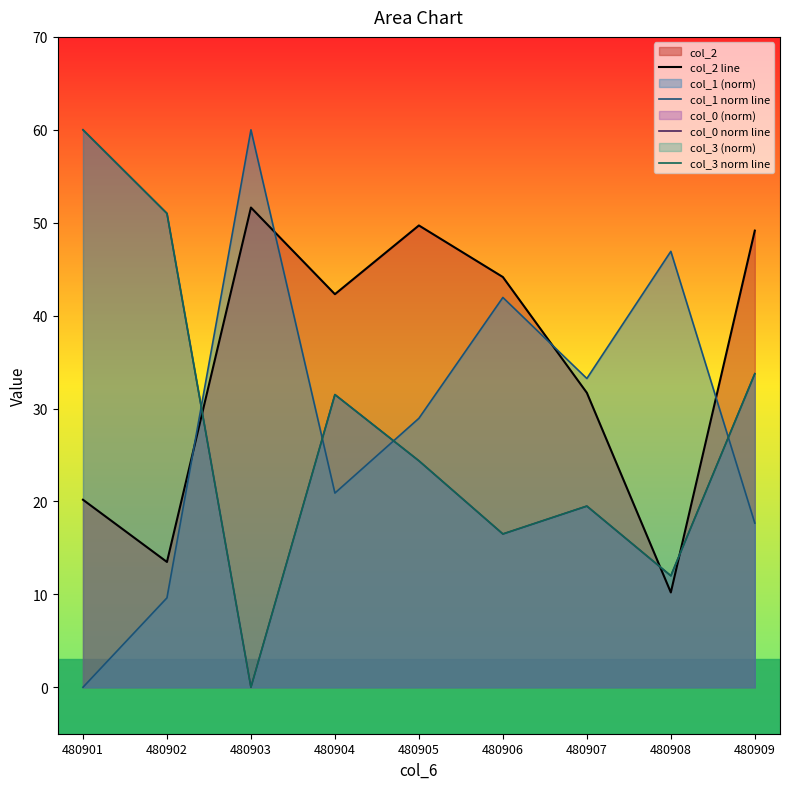

The value of col_0 norm line at 480903 is 31.0. True or false?

False